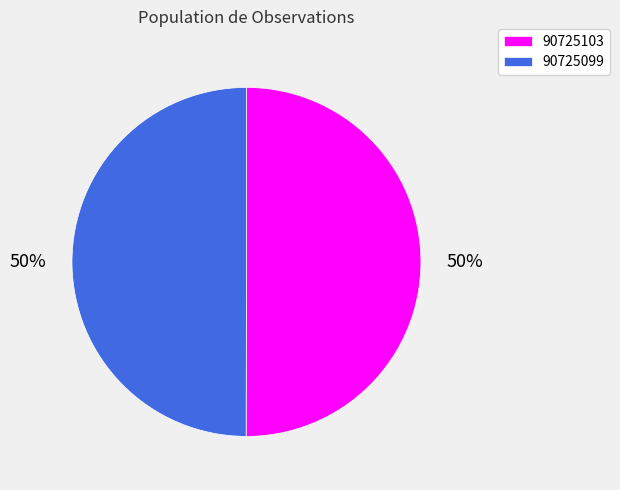

To the nearest percent, what is the average slice percentage?

50%